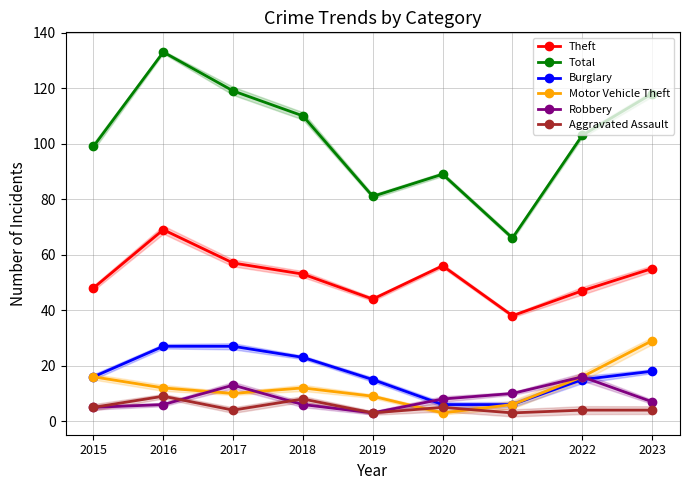

How many interior local valleys does the Total series have?

2